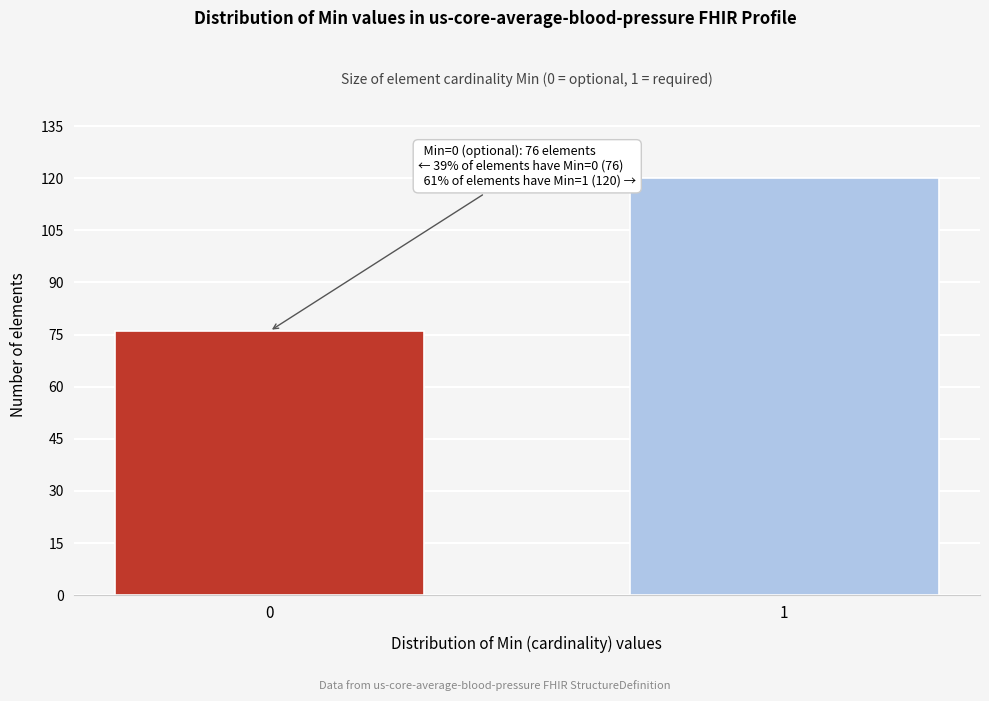

Reading right to left, extract all data points from this chart.

1=120	0=76